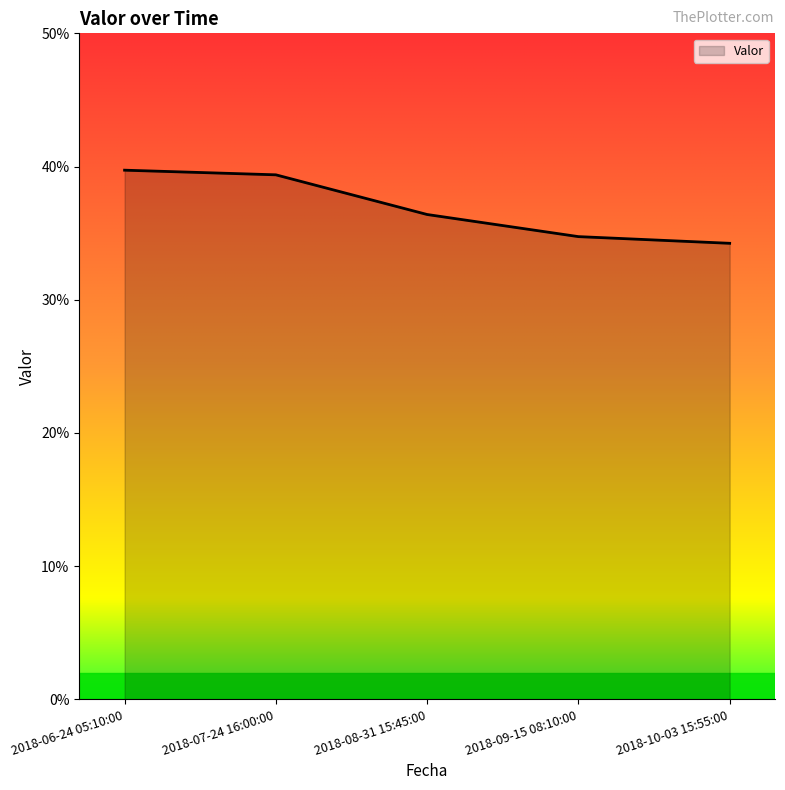

Does the chart display data point markers on the line(s)?

No